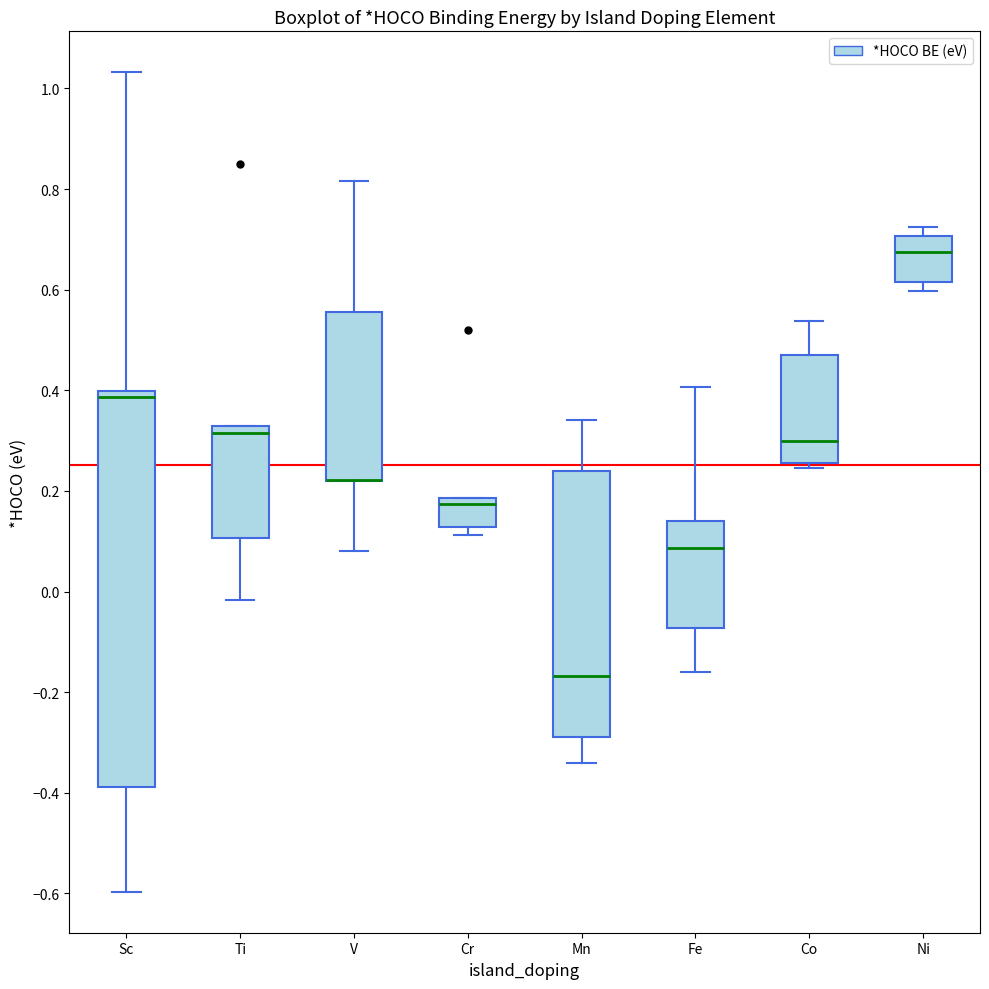

Where does the lower whisker of the box for Ti end on the y-axis? The values are not printed on the chart, so give them approximately, as read against the axis.

-0.02